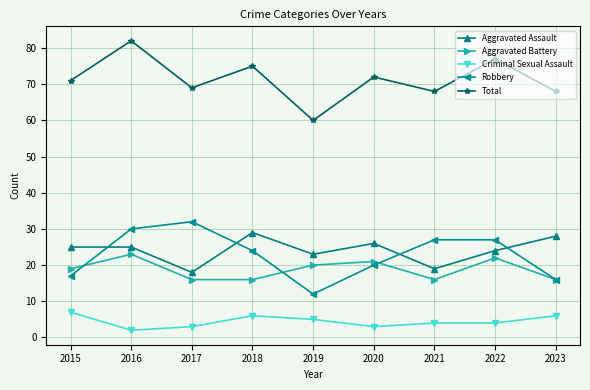

Rank the series at 2016 from lowest to highest value.

Criminal Sexual Assault, Aggravated Battery, Aggravated Assault, Robbery, Total